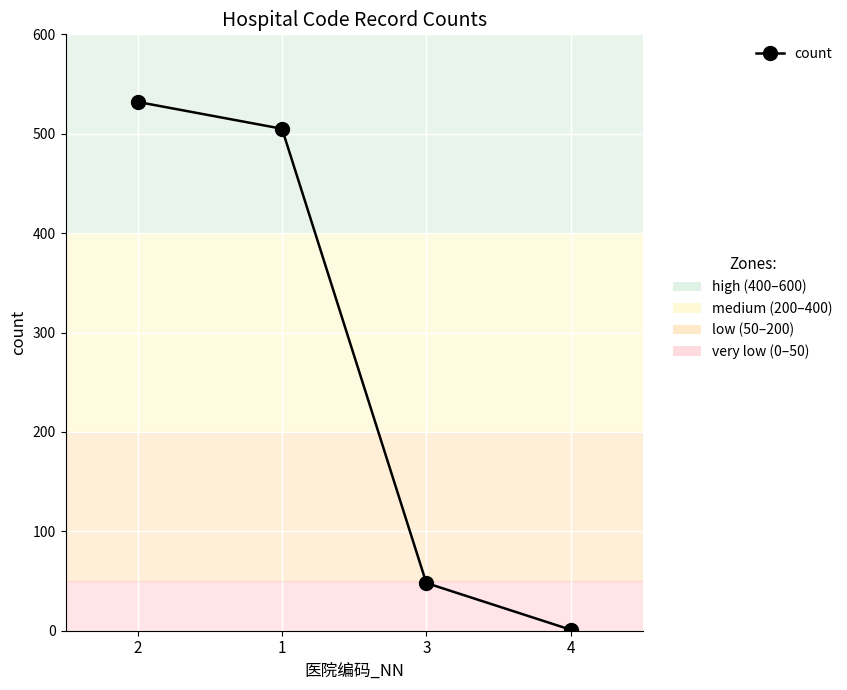

Approximately how many times larger is the value at 1 compared to 2?

0.9